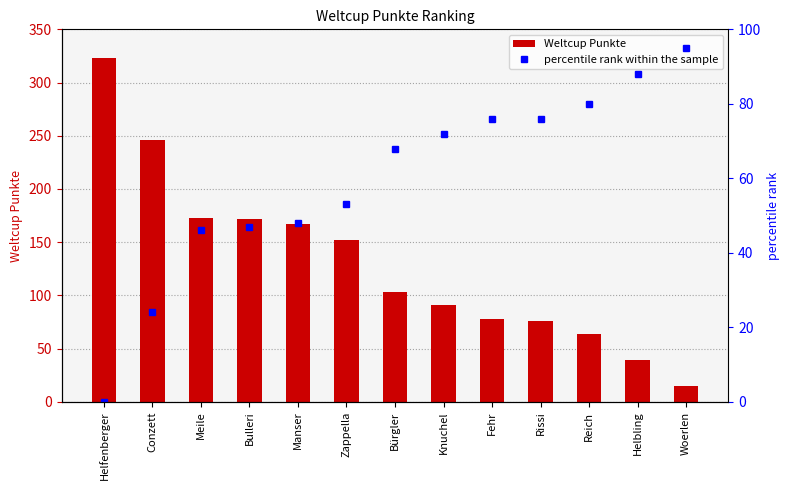

What is the label of the 1st bar from the left?

Helfenberger